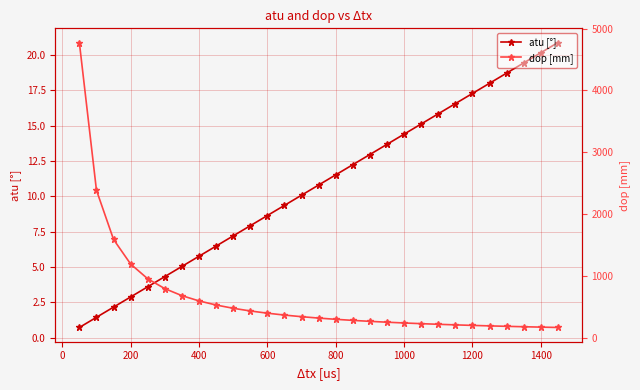

True or false: atu [°] and dop [mm] cross at least once.

False